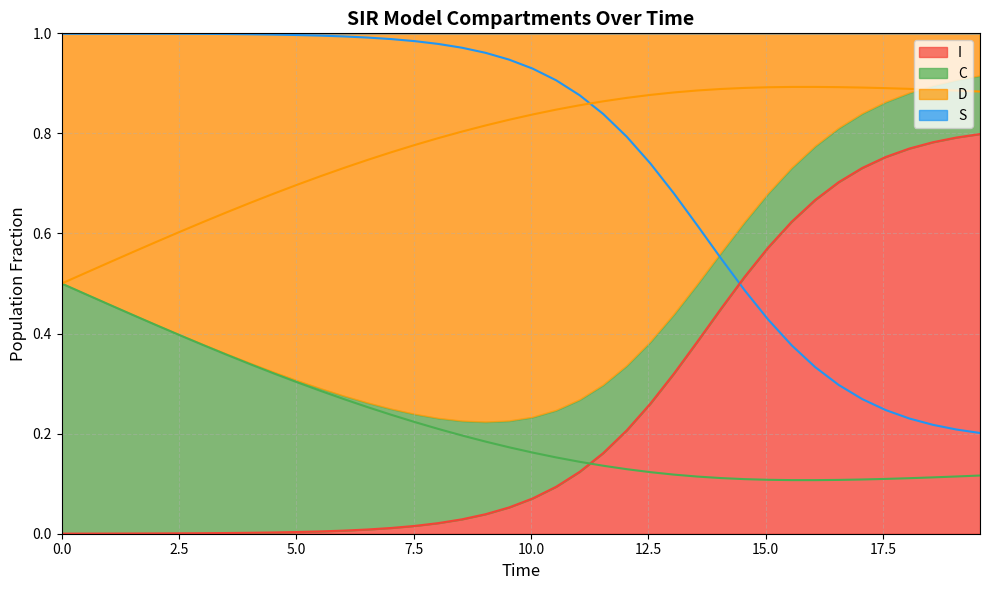

Rank the series by their maximum value, from highest to lowest.

S, D, I, C